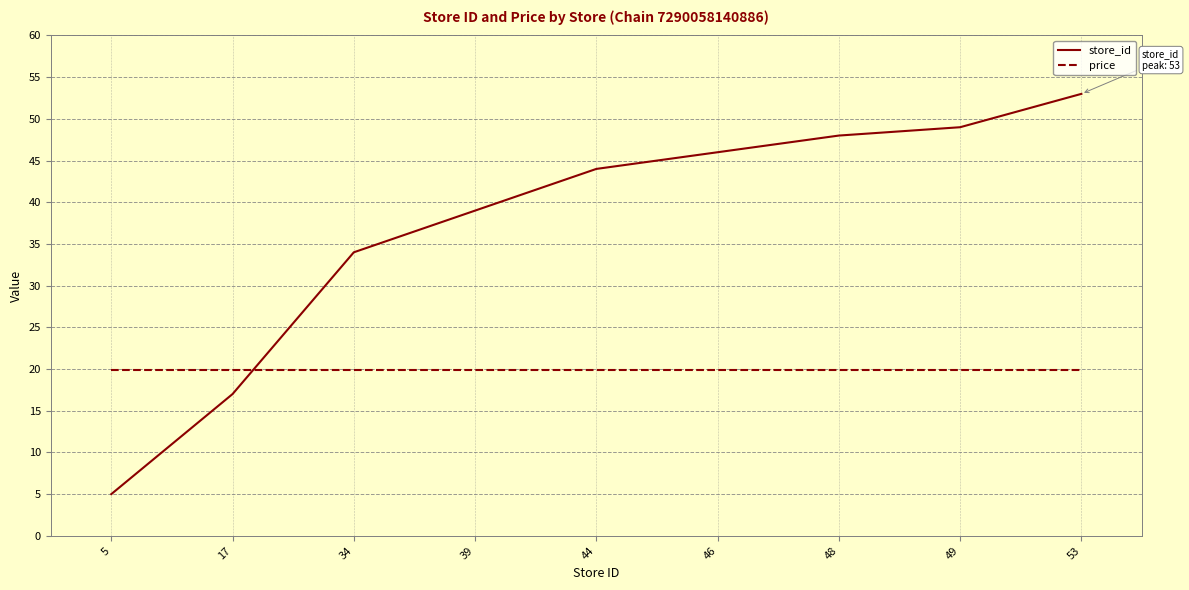

At which label is store_id closest to 29?

34